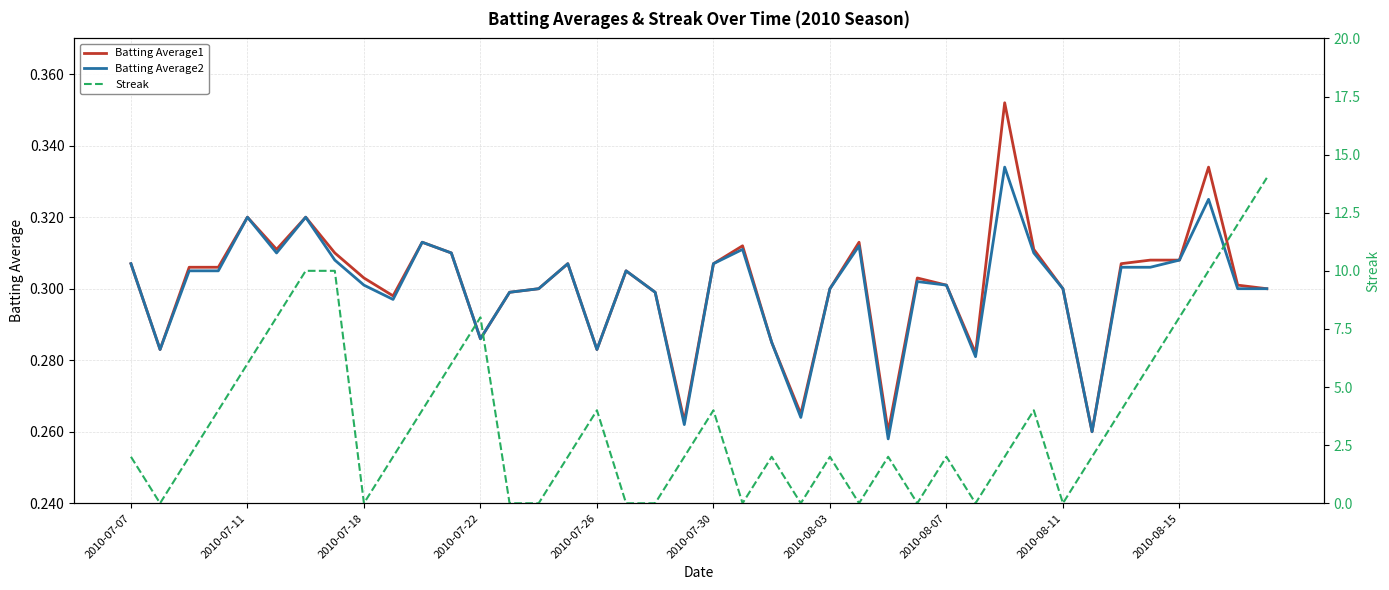

At 17, list the series in order from largest to smallest.

Batting Average1, Batting Average2, Streak